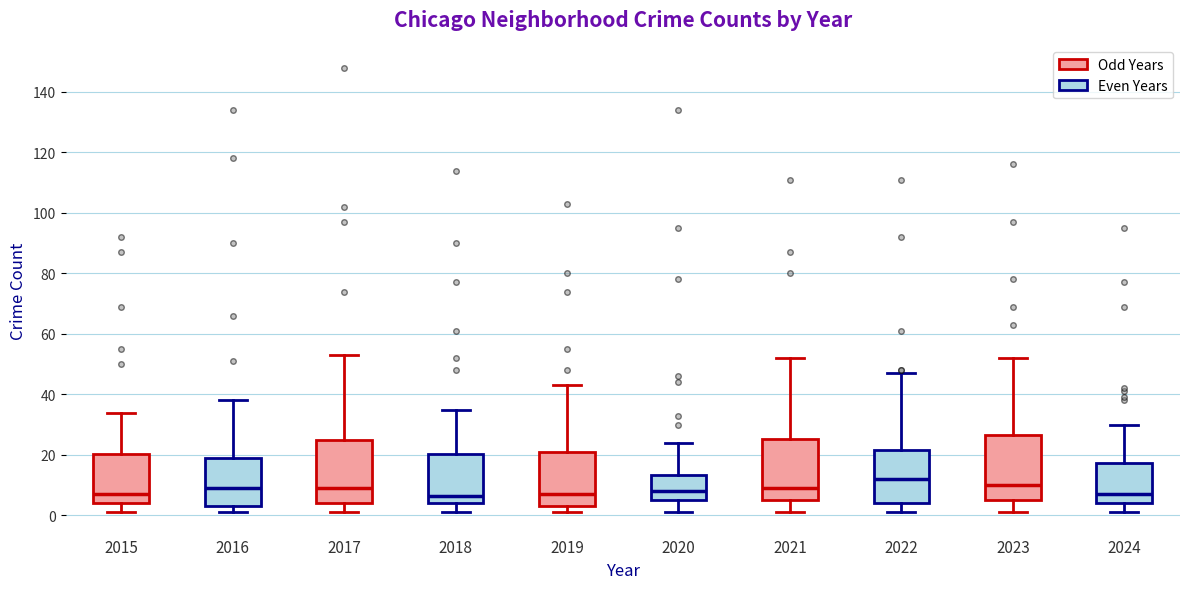

Reading left to right, read every box against the y-axis: the position of its median line, the range the box covers, and the ends of its whiskers. The values are not printed on the chart, so give them approximately, as read against the axis.

2015: median 8, box 4 to 20, whiskers 2 to 34
2016: median 10, box 4 to 20, whiskers 2 to 38
2017: median 10, box 4 to 26, whiskers 2 to 54
2018: median 6, box 4 to 20, whiskers 2 to 36
2019: median 8, box 4 to 22, whiskers 2 to 44
2020: median 8, box 6 to 14, whiskers 2 to 24
2021: median 10, box 6 to 26, whiskers 2 to 52
2022: median 12, box 4 to 22, whiskers 2 to 48
2023: median 10, box 6 to 26, whiskers 2 to 52
2024: median 8, box 4 to 18, whiskers 2 to 30